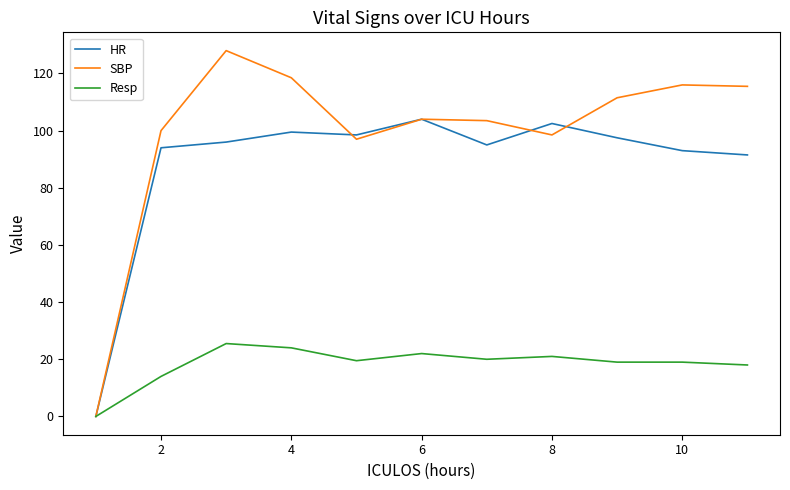

Which series has the largest total across all categories?

SBP